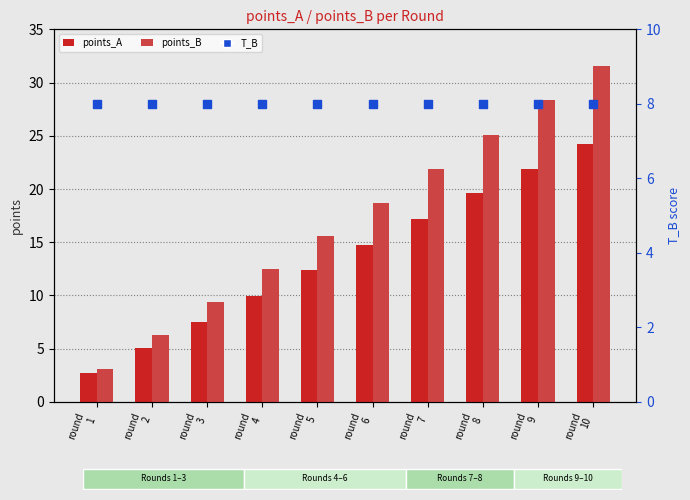

Which series contains the highest Y value?

points_B